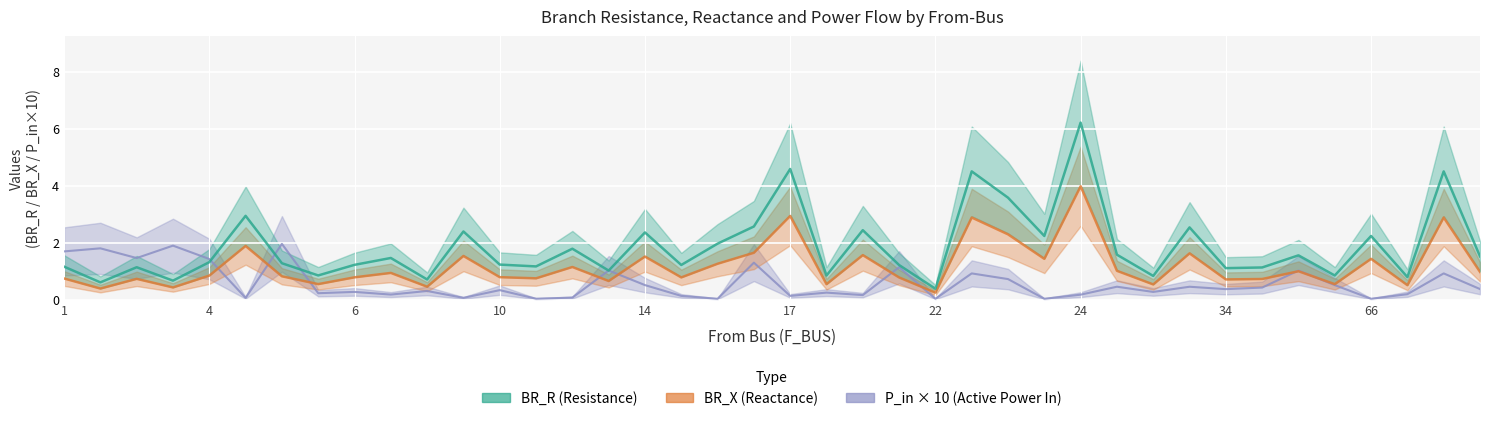

Between 66 and 32, which series saw the biggest shift?

BR_R line